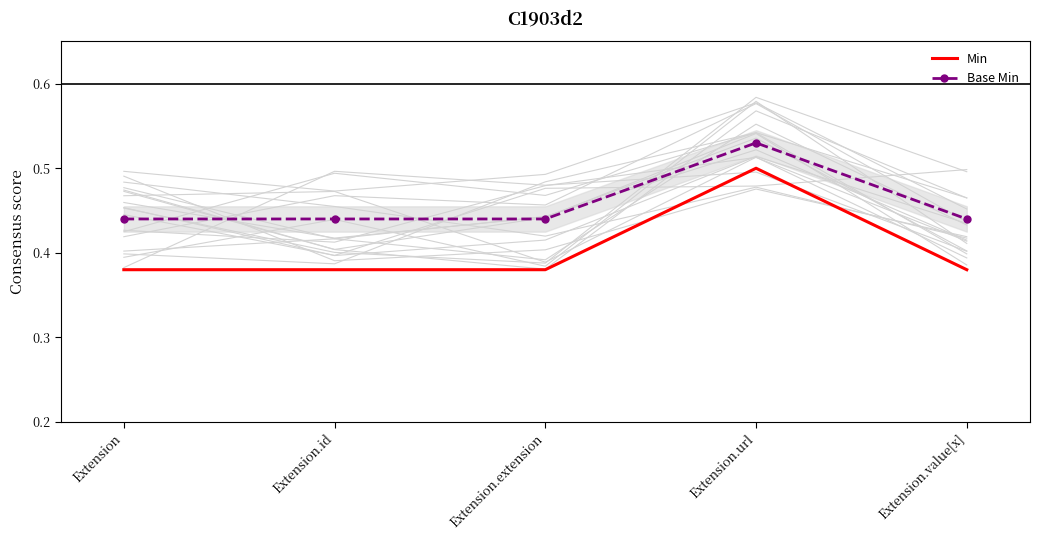

At Extension.id, list the series in order from largest to smallest.

Base Min, Min